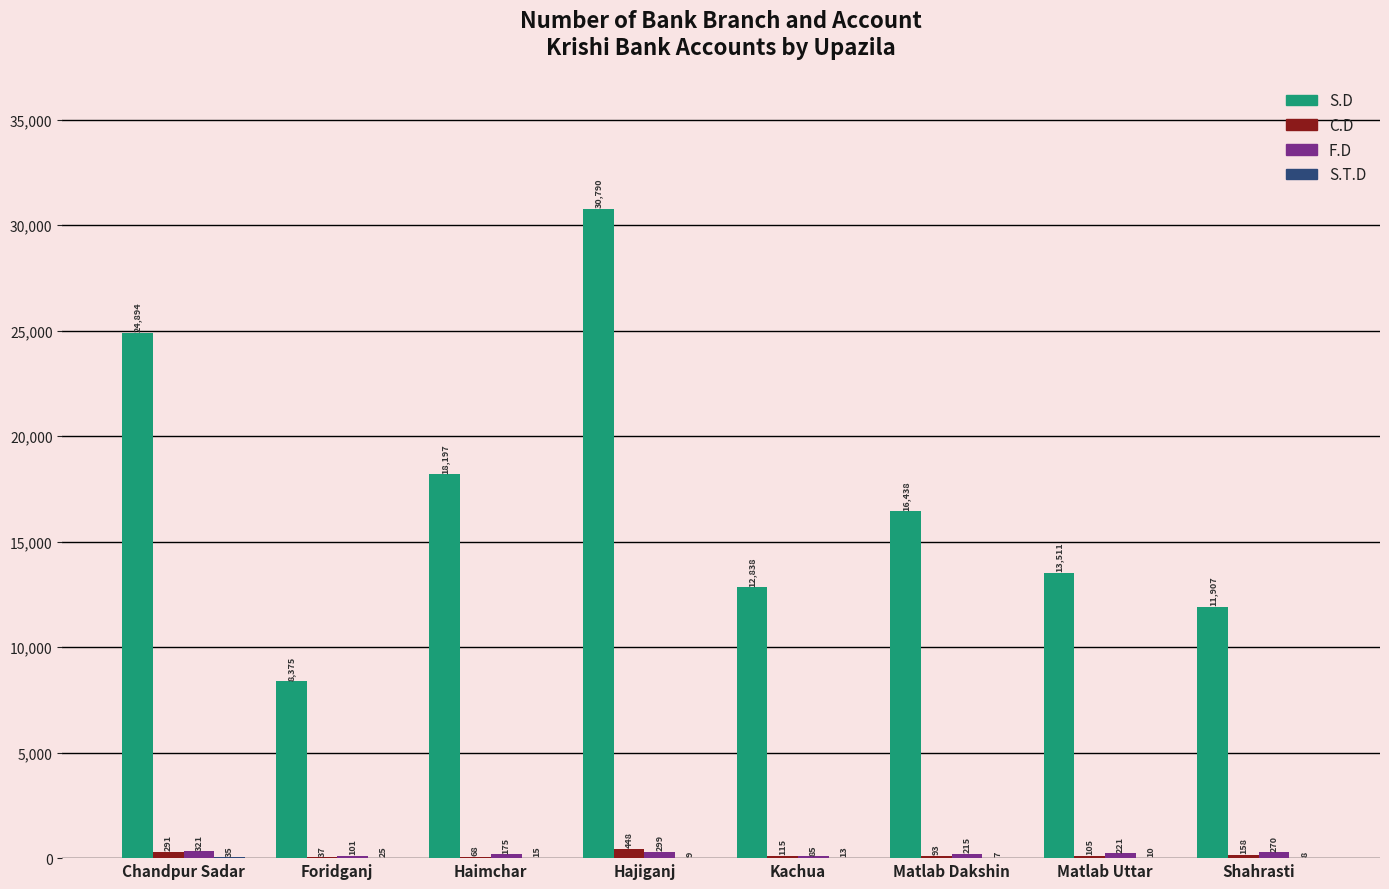

What is the total value across all series at Kachua?

13051